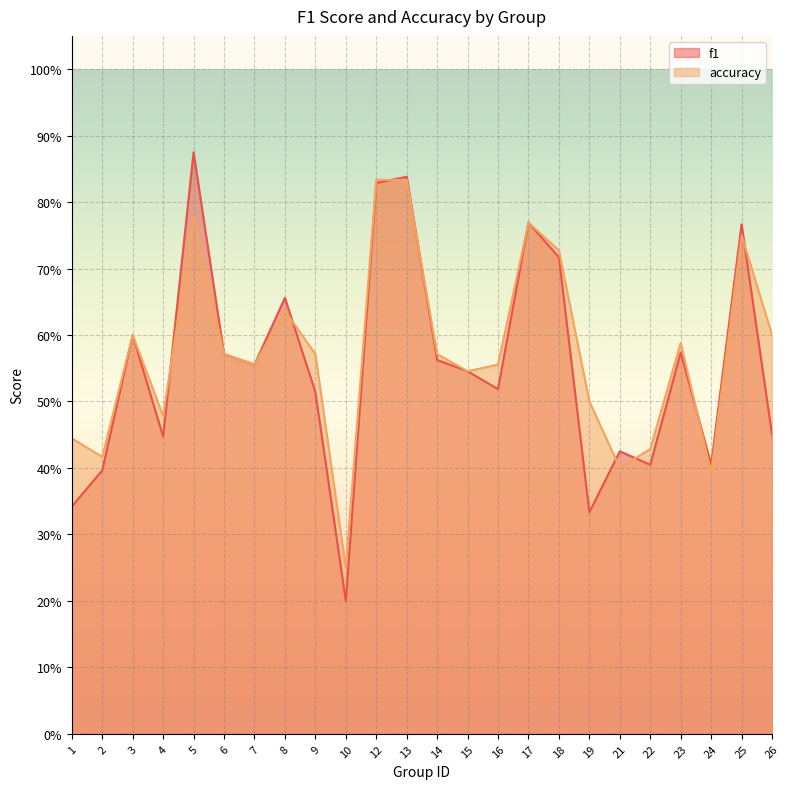

Reading left to right, transcribe all the data shown in this chart.

f1: 0.3	0.4	0.6	0.4	0.9	0.6	0.6	0.7	0.5	0.2	0.8	0.8	0.6	0.5	0.5	0.8	0.7	0.3	0.4	0.4	0.6	0.4	0.8	0.5
accuracy: 0.4	0.4	0.6	0.5	0.8	0.6	0.6	0.6	0.6	0.2	0.8	0.8	0.6	0.5	0.6	0.8	0.7	0.5	0.4	0.4	0.6	0.4	0.8	0.6